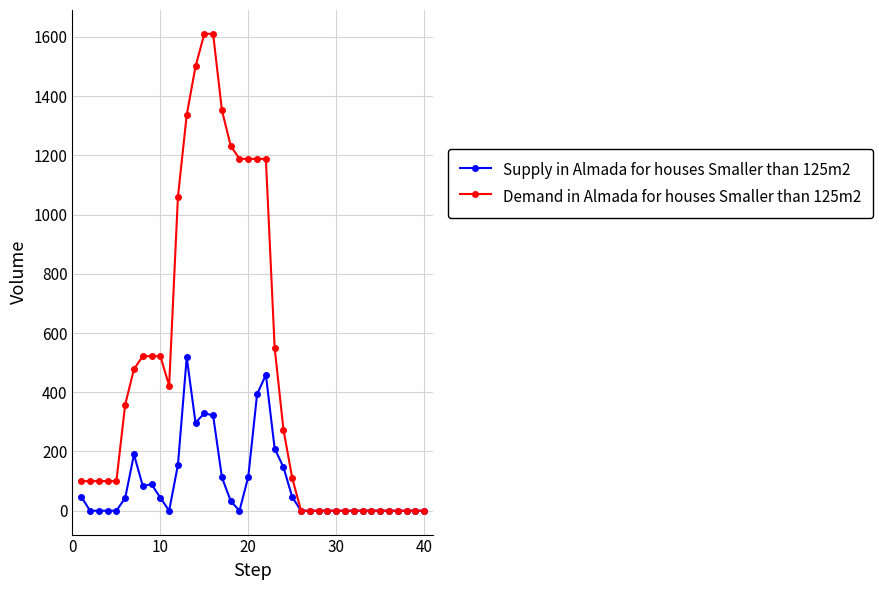

How many lines are shown in the chart?

2